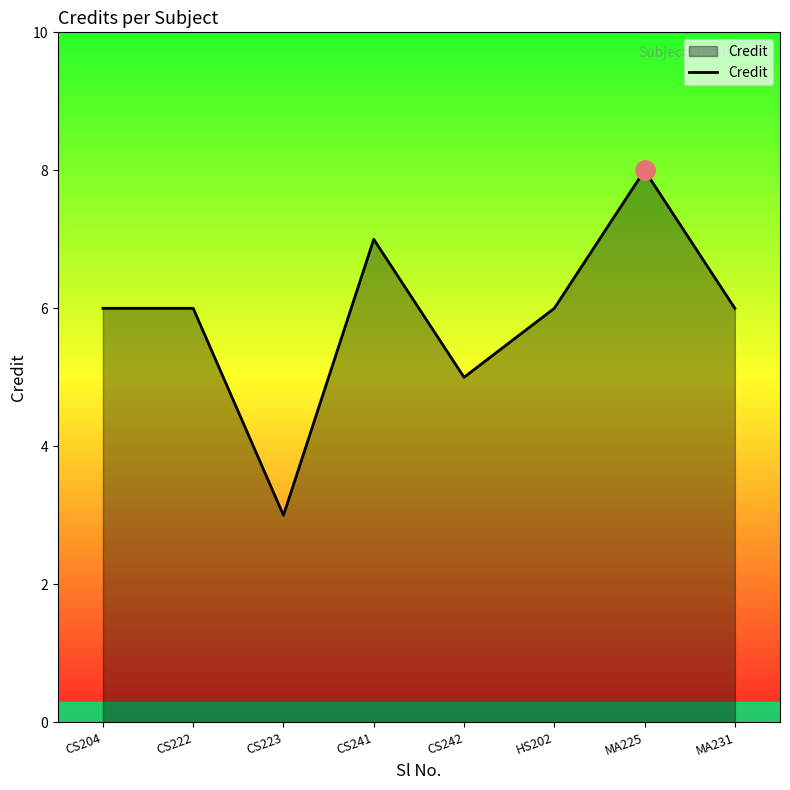

Reading right to left, list all the values displayed in this chart.

MA231=6	MA225=8	HS202=6	CS242=5	CS241=7	CS223=3	CS222=6	CS204=6